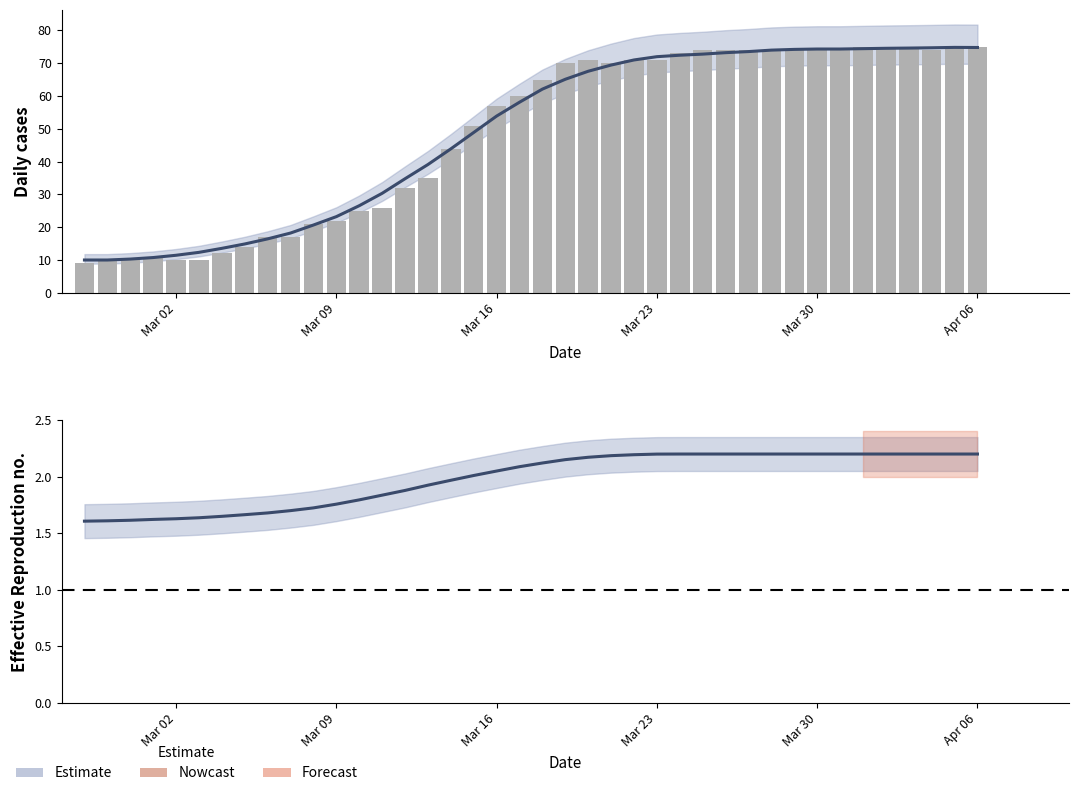

What is the difference between the highest and lowest values at Mar 16?

55.0